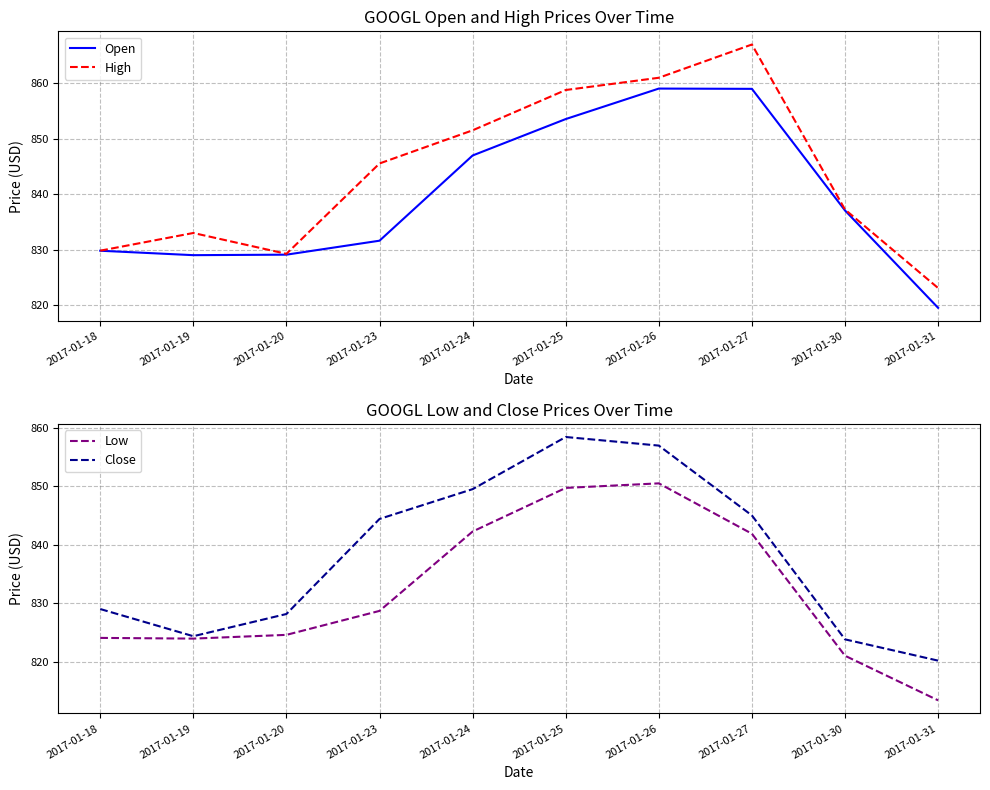

What are all the series names shown in the legend?

Open, High, Low, Close